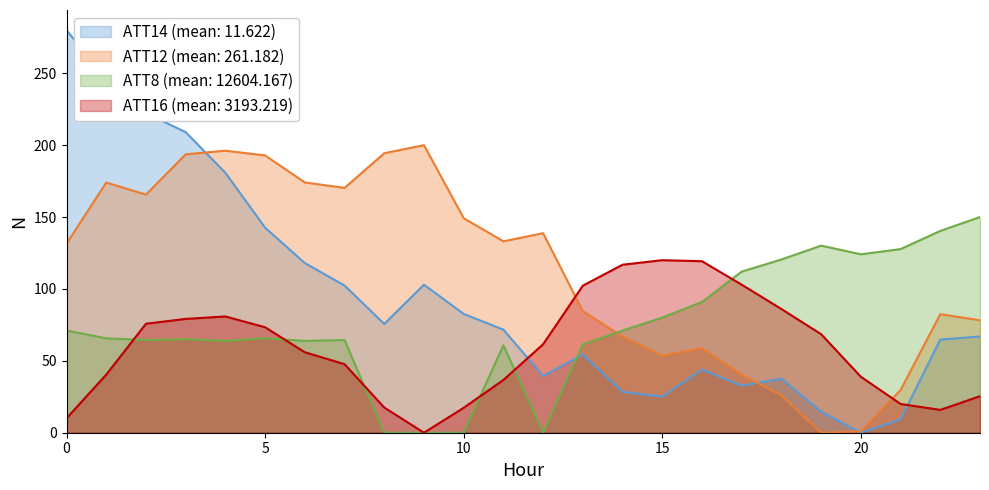

Which series changed the most between 7 and 15?

ATT12